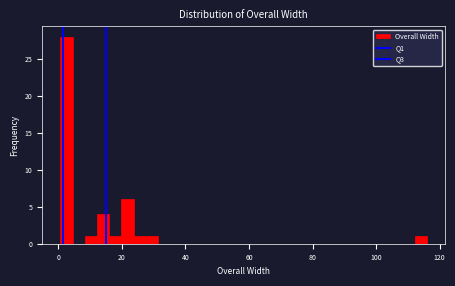

Read against the x-axis, roughly where is the centre of the tallest bar?

2